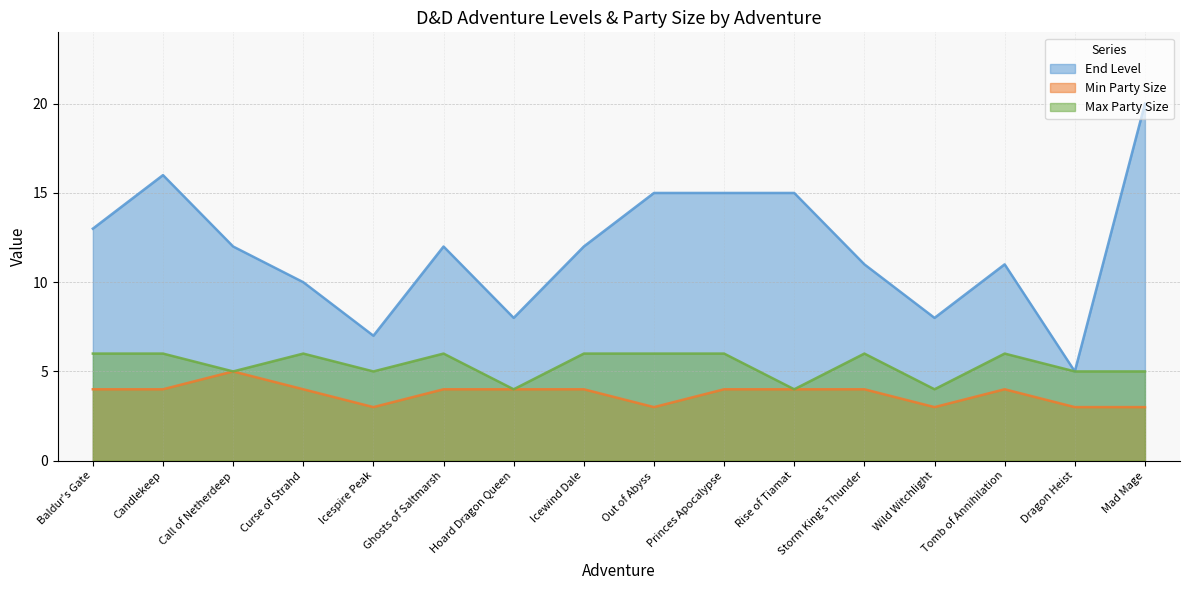

What is the maximum value shown in the chart?

20